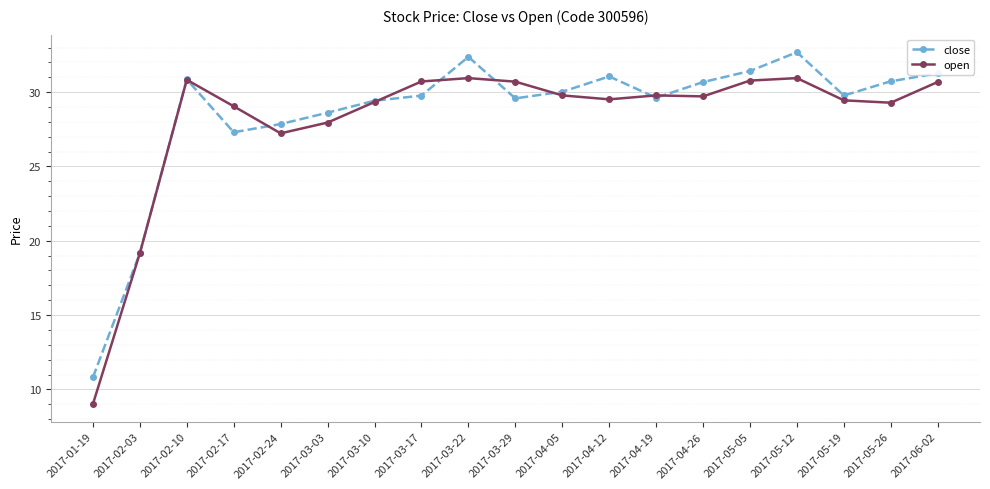

What is the maximum value shown in the chart?

32.7